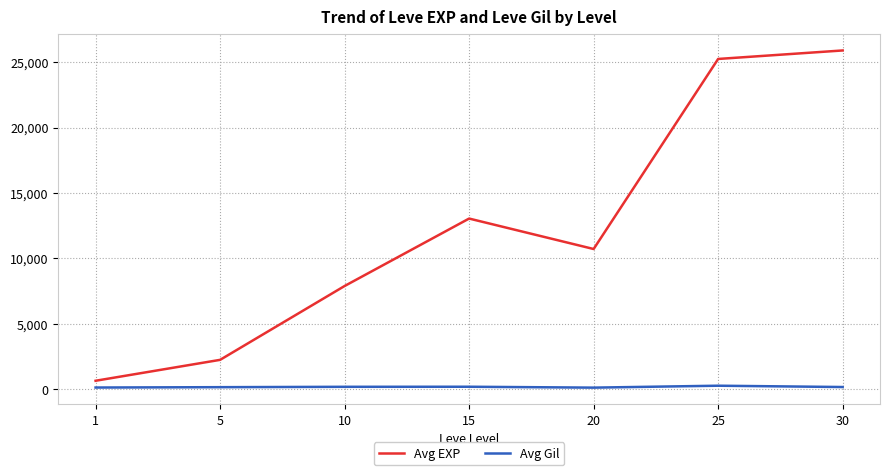

The value of Avg EXP at 30 is 16721. True or false?

False